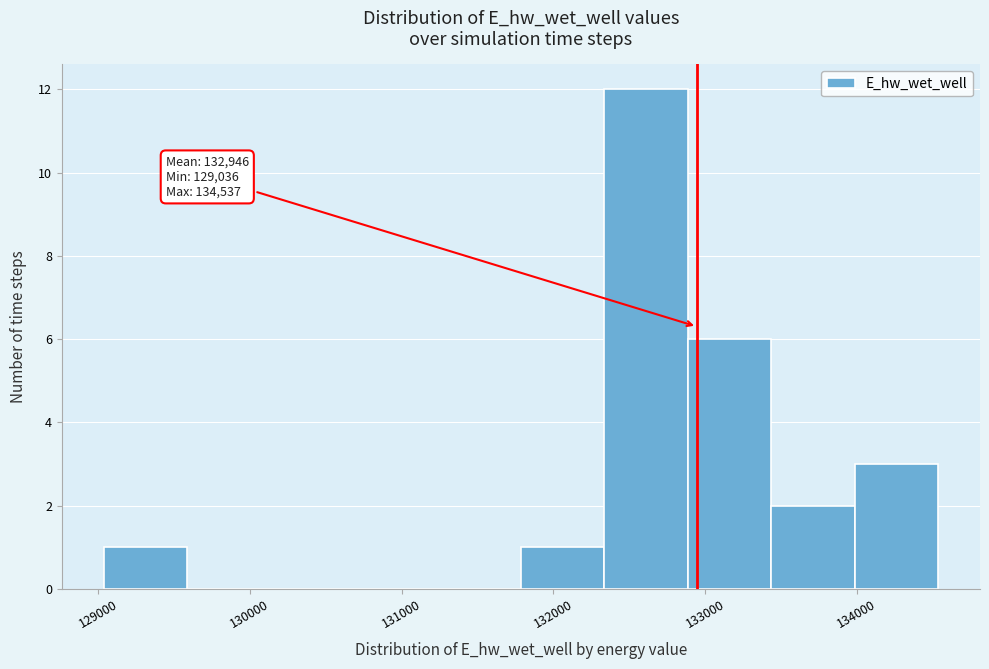

Over which range of the x-axis is the bar tallest?

132300 to 132900